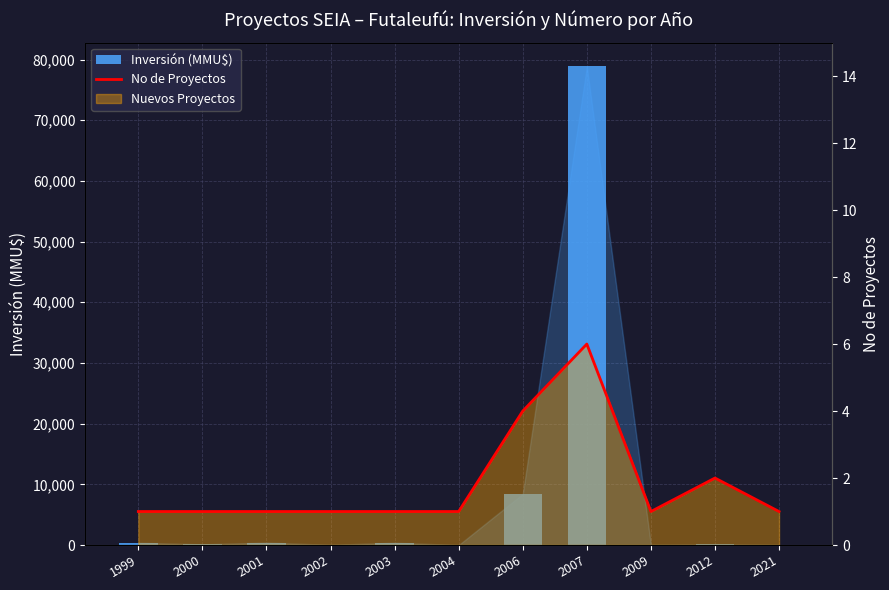

Which series changed the most between 2002 and 2009?

Inversión (MMU$)